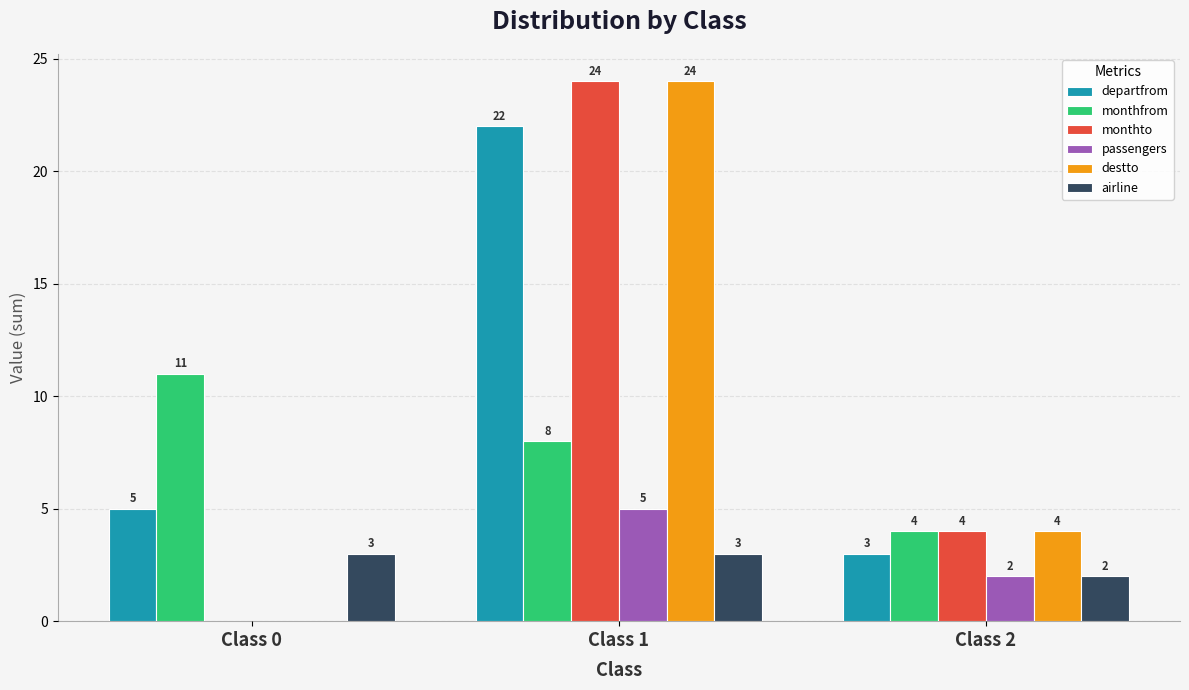

How many groups of bars are there?

3